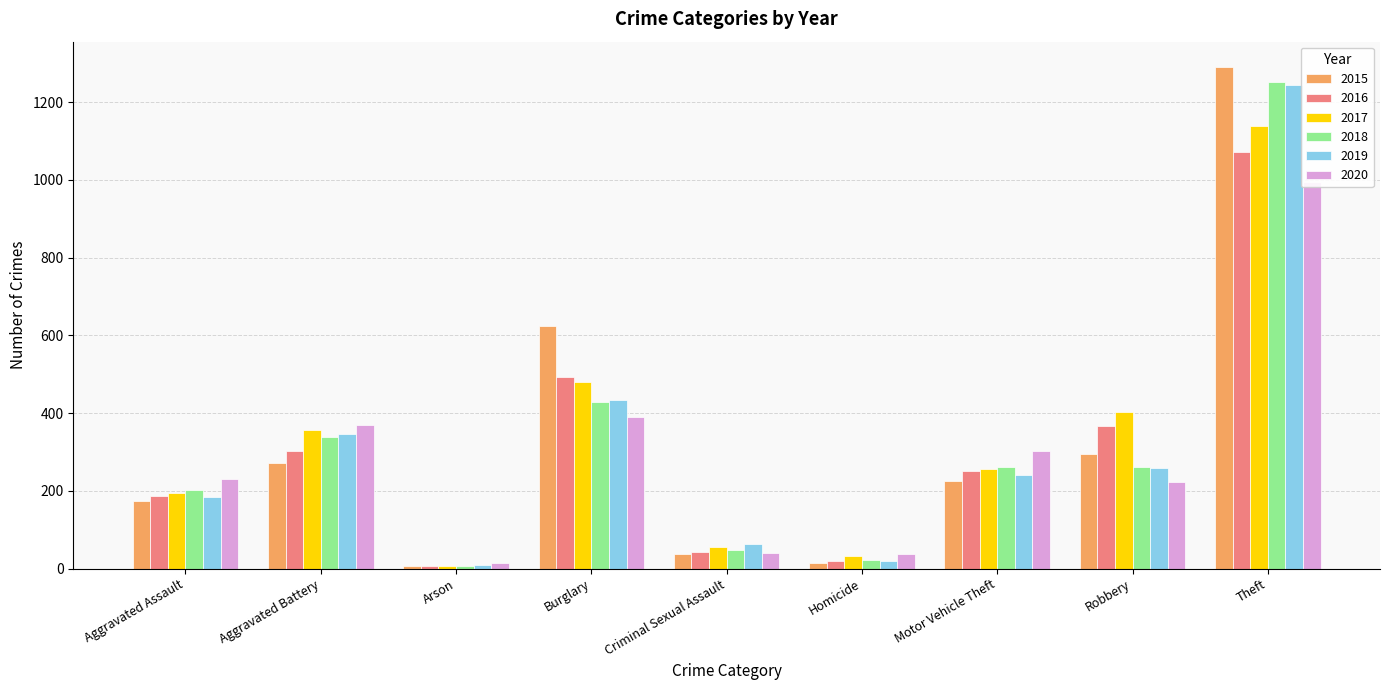

The 2017 series shows 342 at Aggravated Assault. True or false?

False